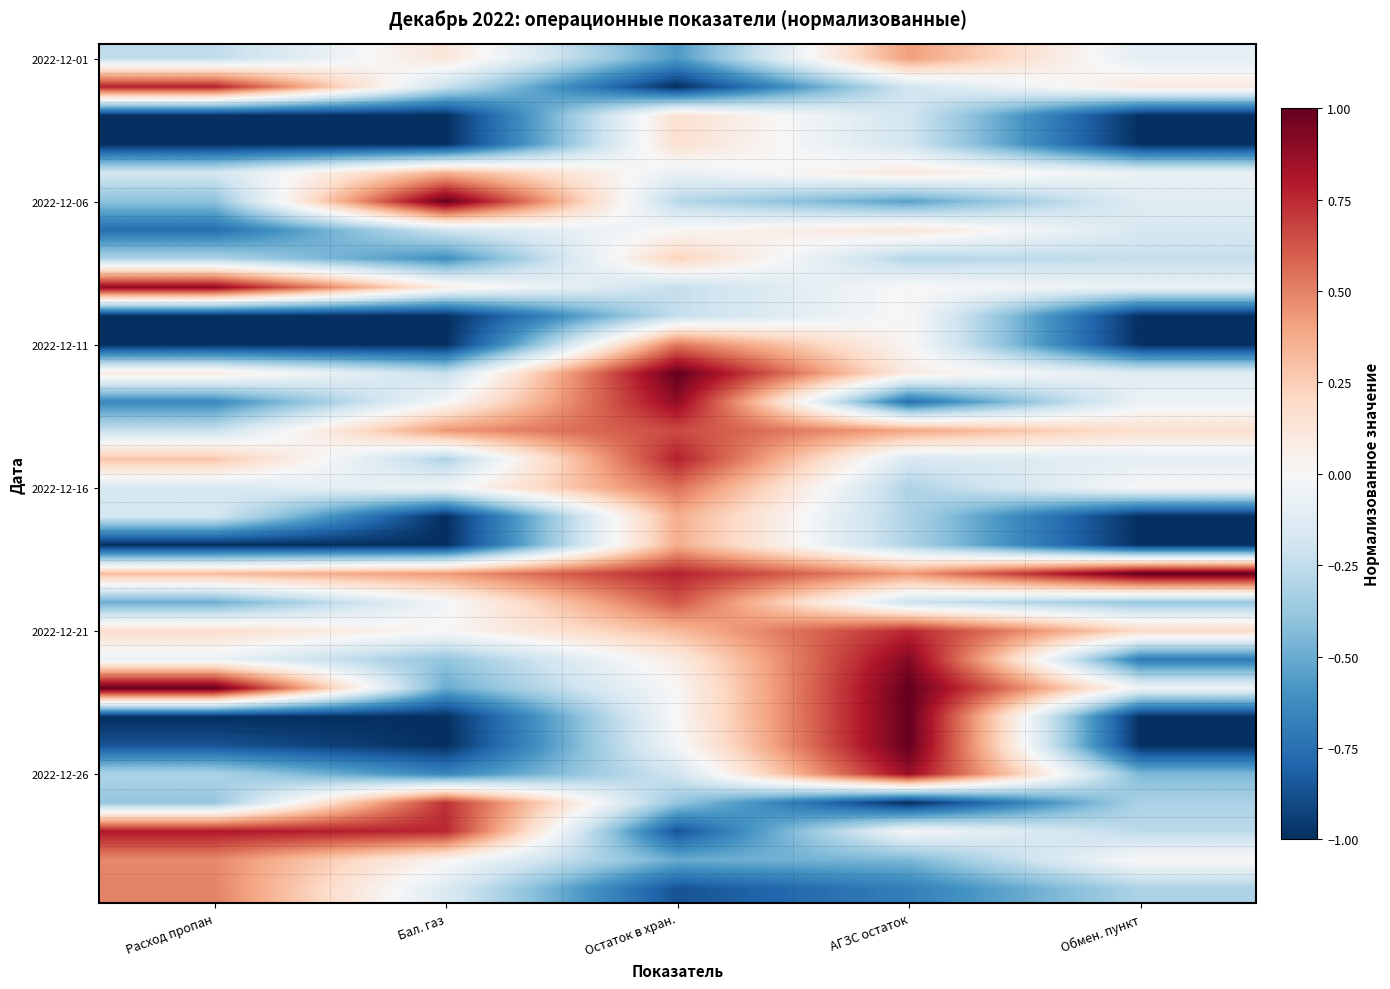

At how many categories does at least one series exceed 0?

5